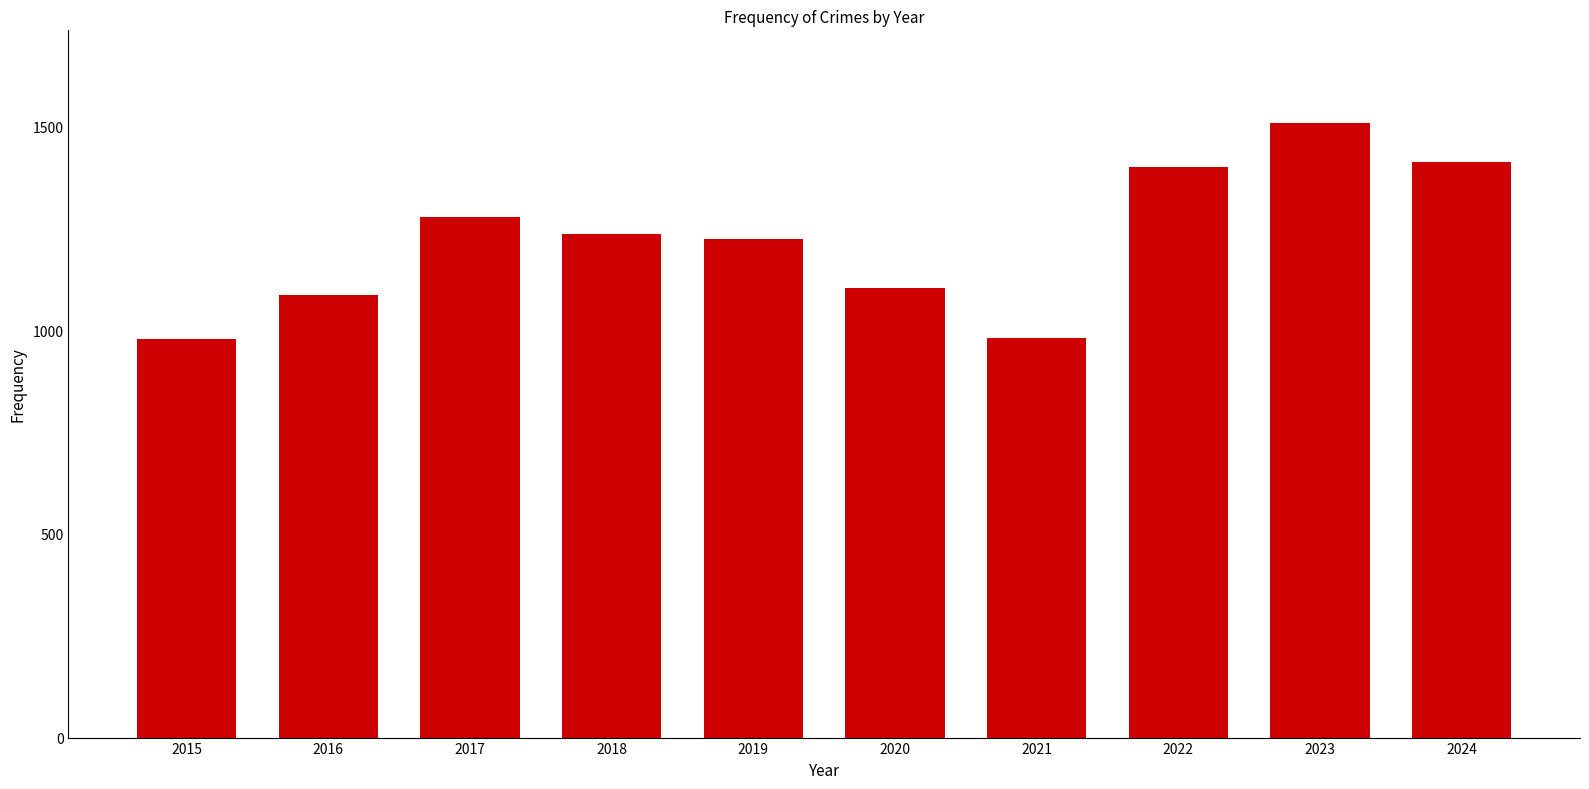

What is the value of the 8th bar from the left?

1400